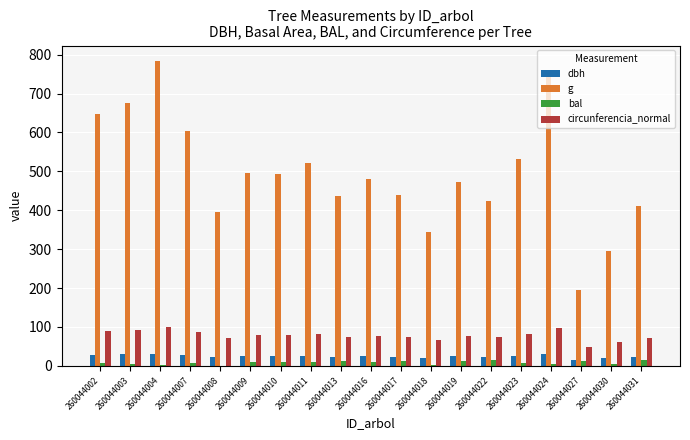

Between 260044007 and 260044022, which series saw the biggest shift?

g